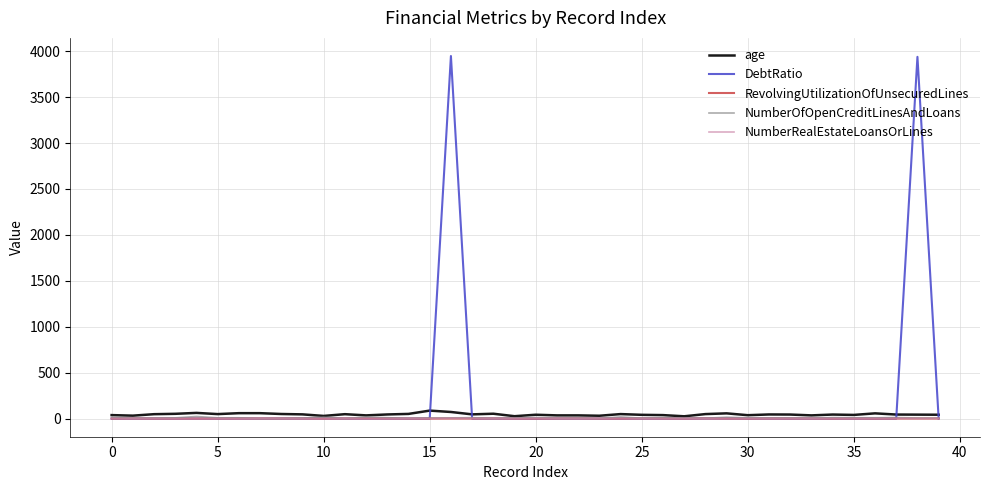

Which series has the widest spread of values?

DebtRatio